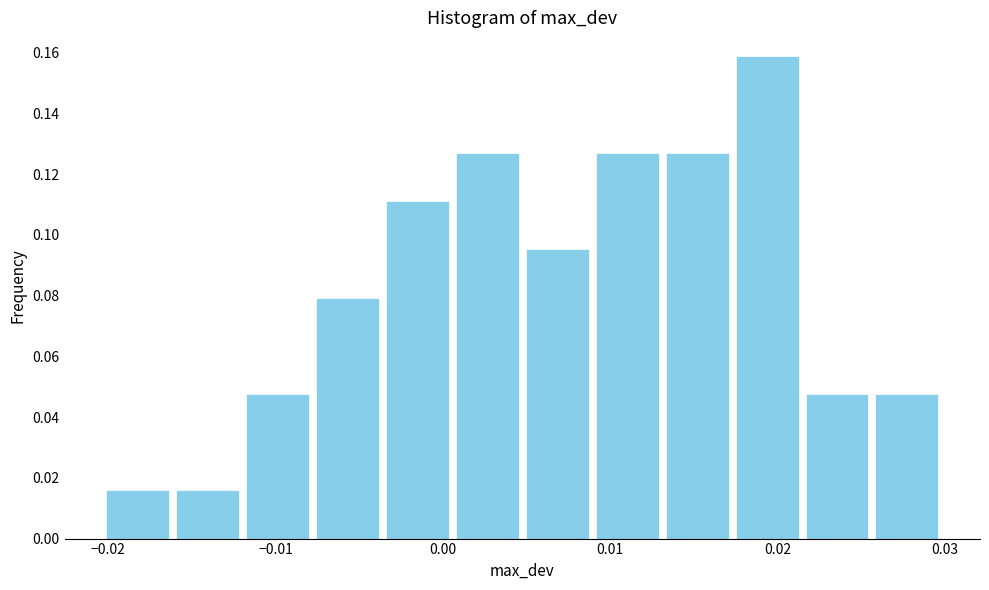

Reading left to right, list every bar in this chart as the range it spans on the x-axis followed by its height. Neither the bar edges nor the heights are printed on the chart, so give them approximately, as read against the axes.

-0.020 to -0.016: 0.016
-0.016 to -0.012: 0.016
-0.012 to -0.008: 0.048
-0.008 to -0.004: 0.080
-0.004 to 0.001: 0.112
0.001 to 0.005: 0.126
0.005 to 0.009: 0.096
0.009 to 0.013: 0.126
0.013 to 0.017: 0.126
0.017 to 0.021: 0.158
0.021 to 0.026: 0.048
0.026 to 0.030: 0.048